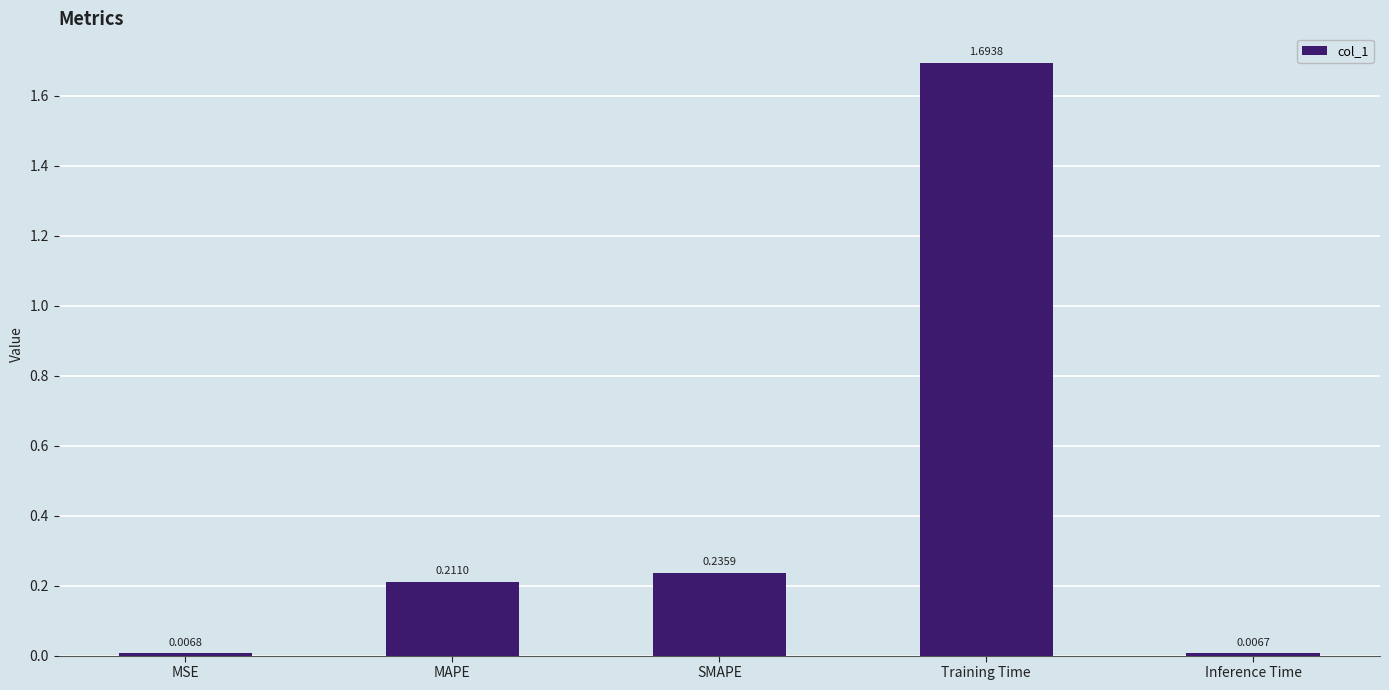

What is the label of the 1st bar from the left?

MSE